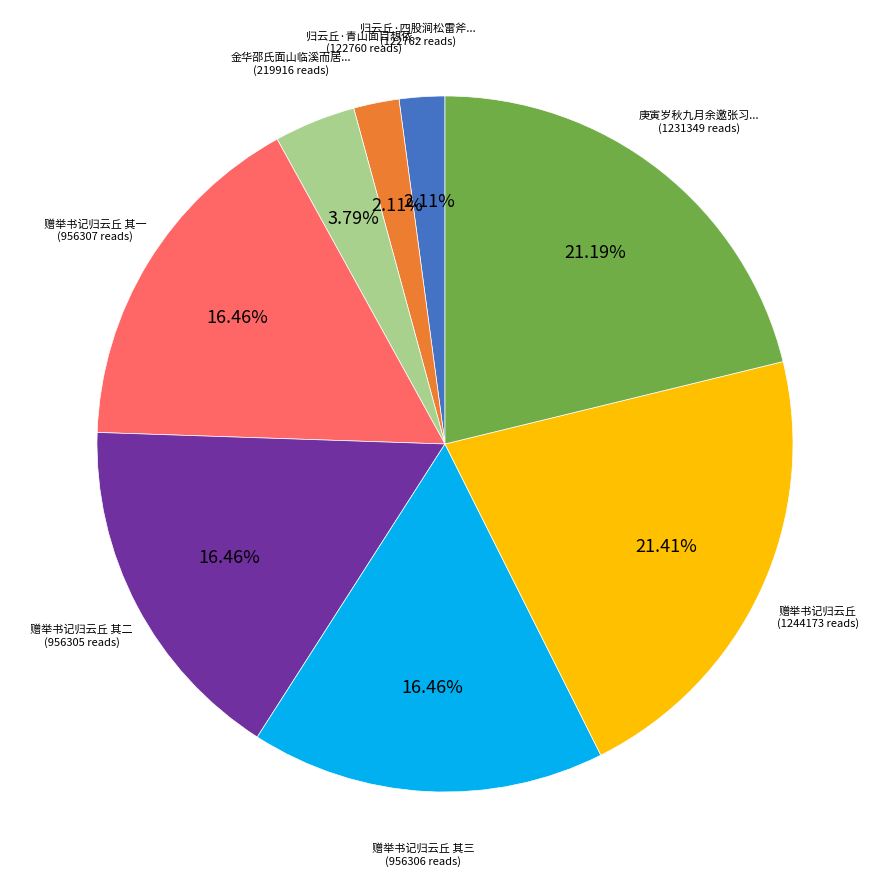

Is there any slice that represents more than half of the pie?

No